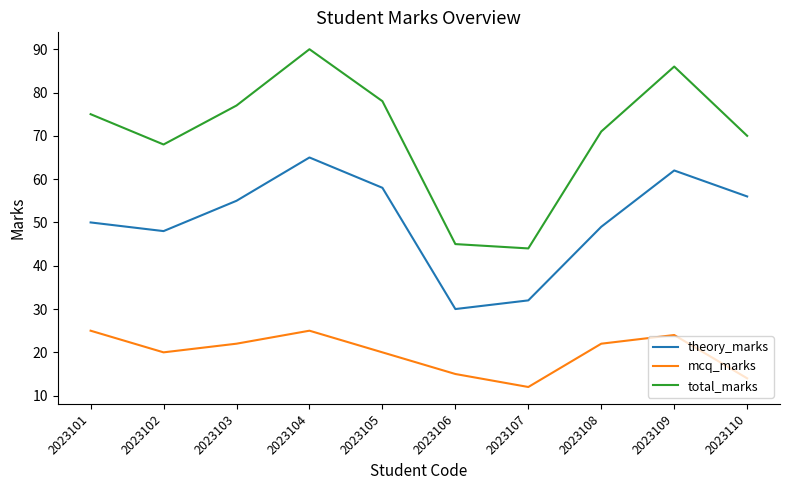

At which category does the chart reach its peak across all series?

2023104